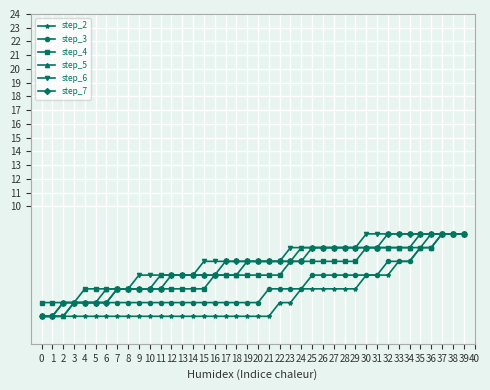

Count the number of categories in the chart.

40